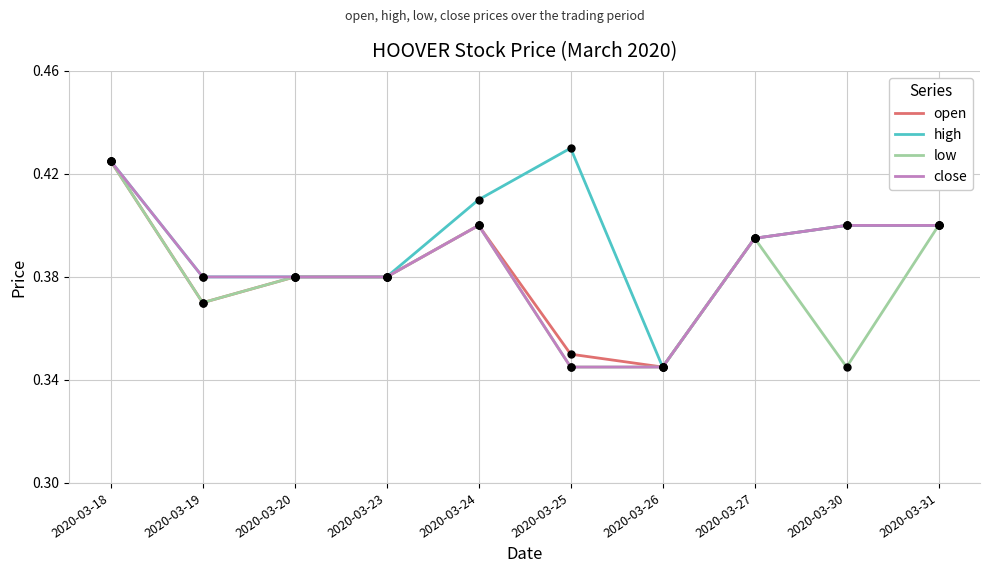

What are all the series names shown in the legend?

open, high, low, close